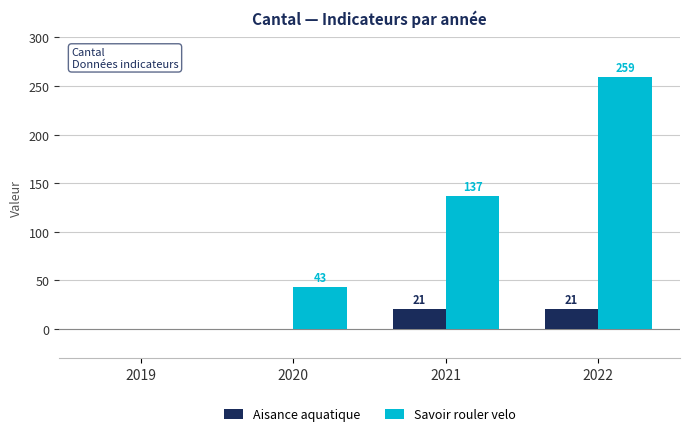

Is the value of Aisance aquatique at 2020 greater than the value of Savoir rouler velo at 2021?

No